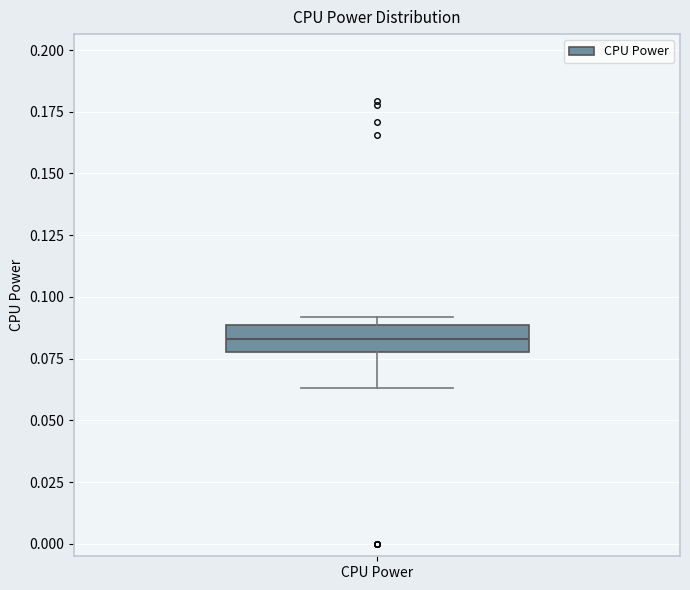

Read this box plot against the y-axis: the position of the median line, the range covered by the box, and the ends of both whiskers. The values are not printed on the chart, so give them approximately, as read against the axis.

median 0.085, box 0.080 to 0.090, whiskers 0.065 to 0.090 (just above the box's upper edge)